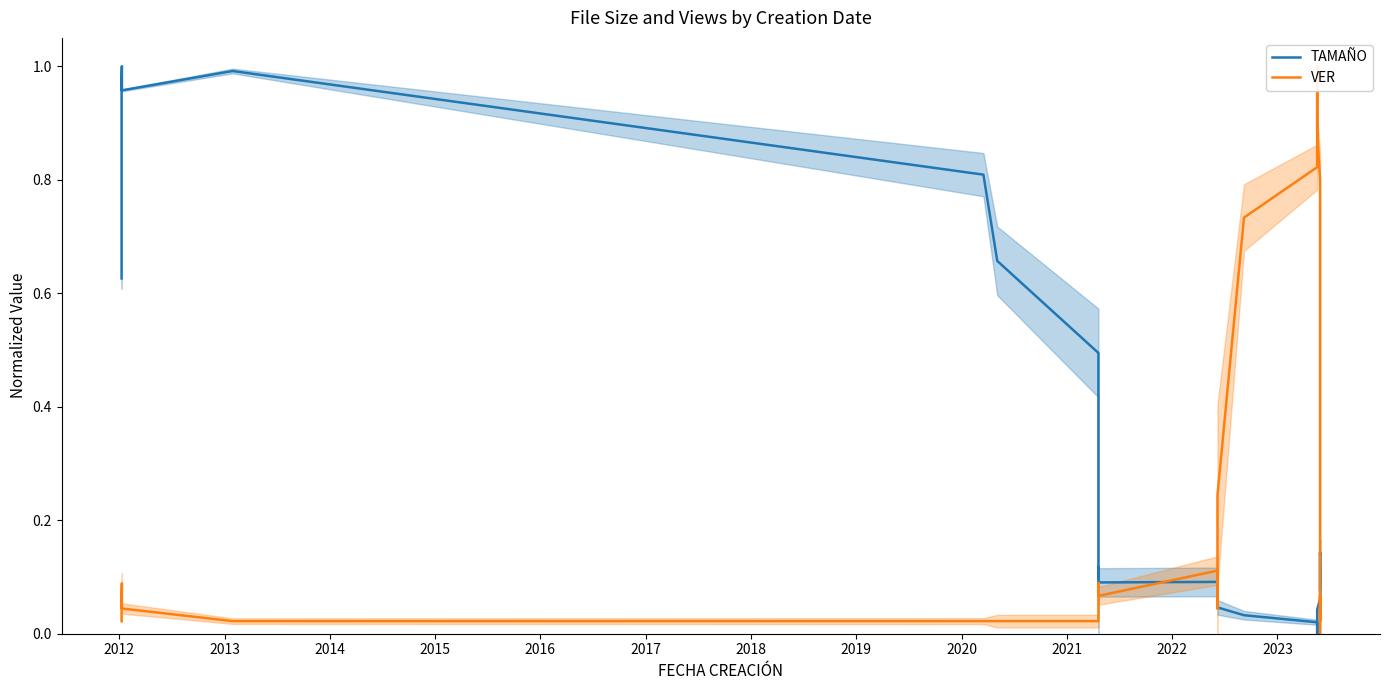

What are all the series names shown in the legend?

TAMAÑO, VER